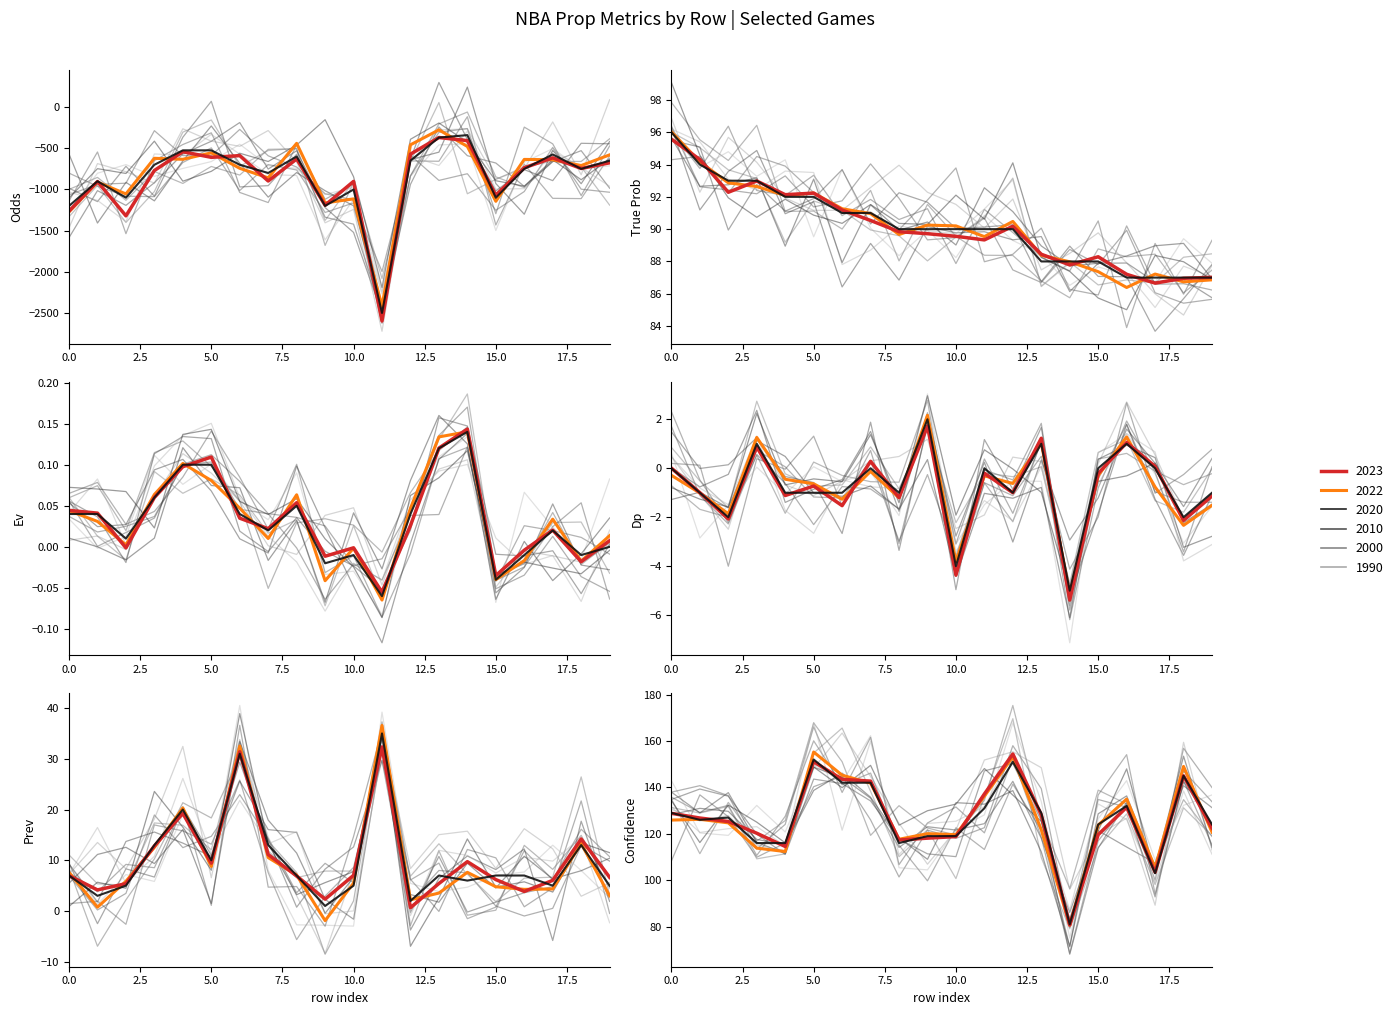

What is the sum of the values at 12 and 14?

-990